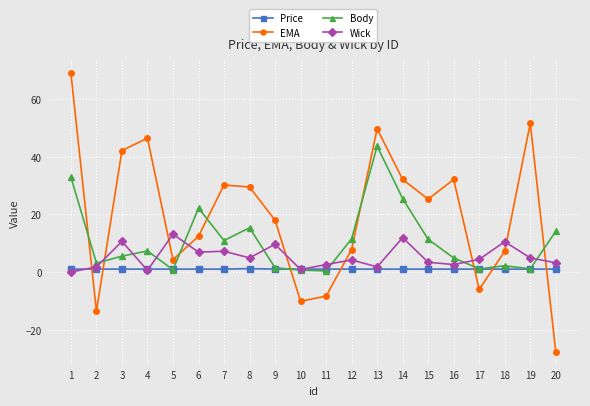

At which label does Body first exceed 7?

1